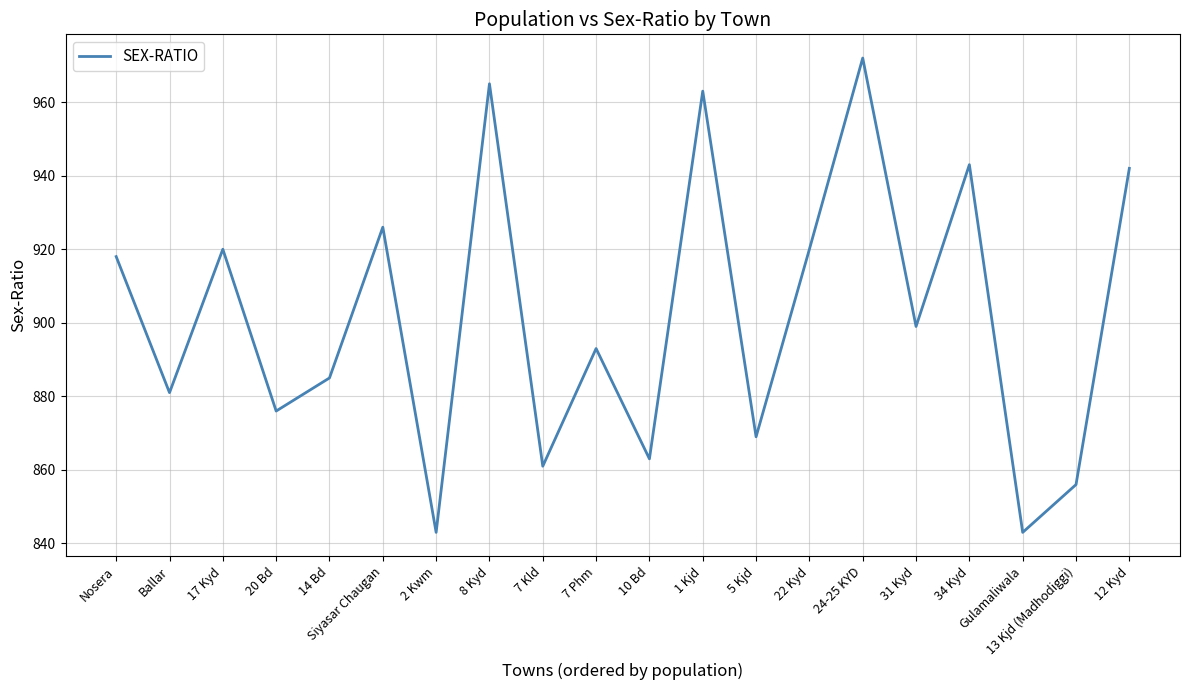

Count the number of data series in this chart.

1